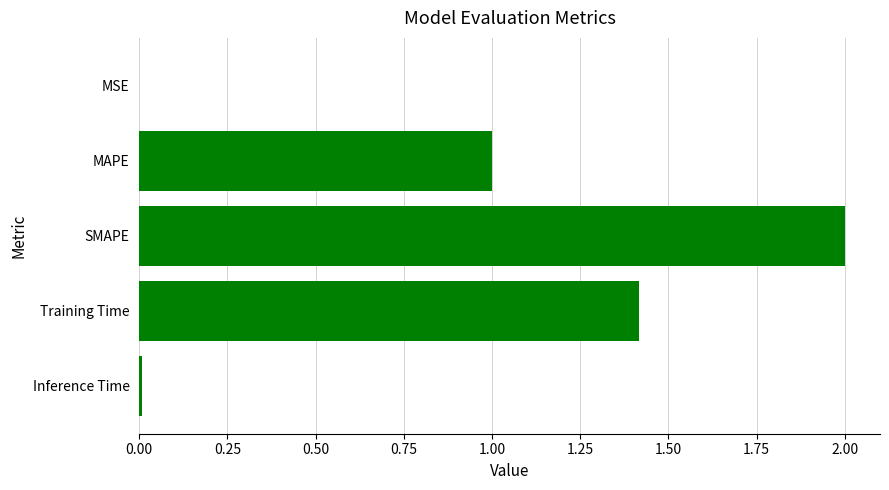

The chart shows a value of 1.4 at MAPE. True or false?

False